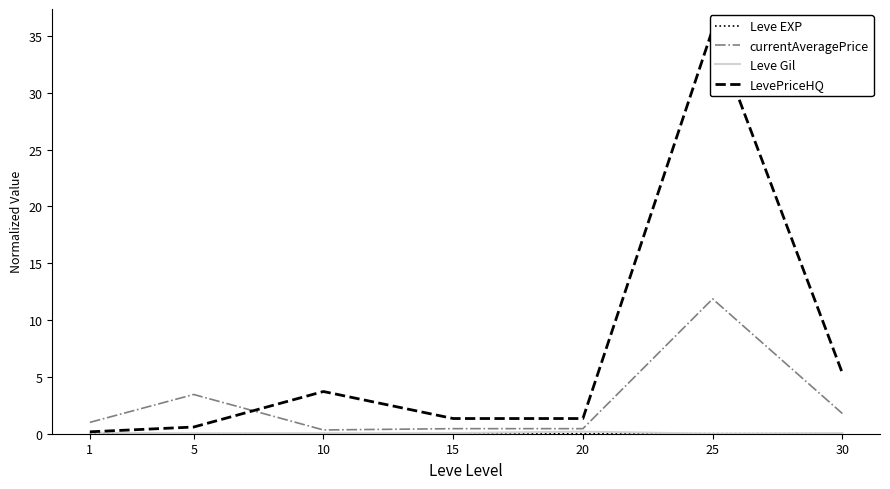

Is it true that Leve Gil equals 0.0 at 1?

False